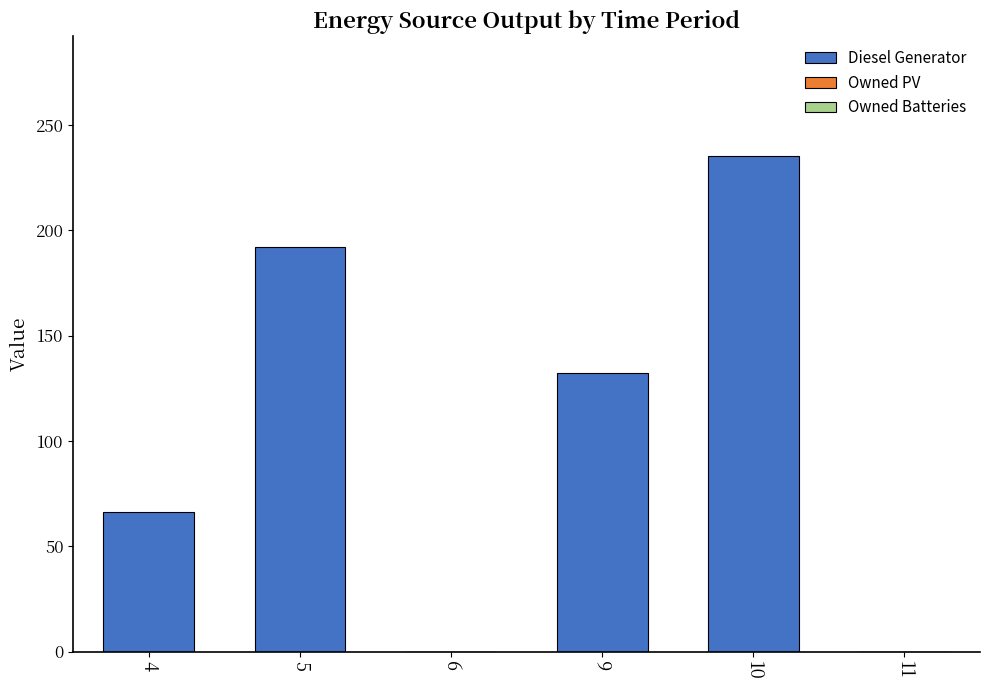

Reading right to left, what are all the values shown in this chart?

11=0	10=235	9=132	6=0	5=192	4=66